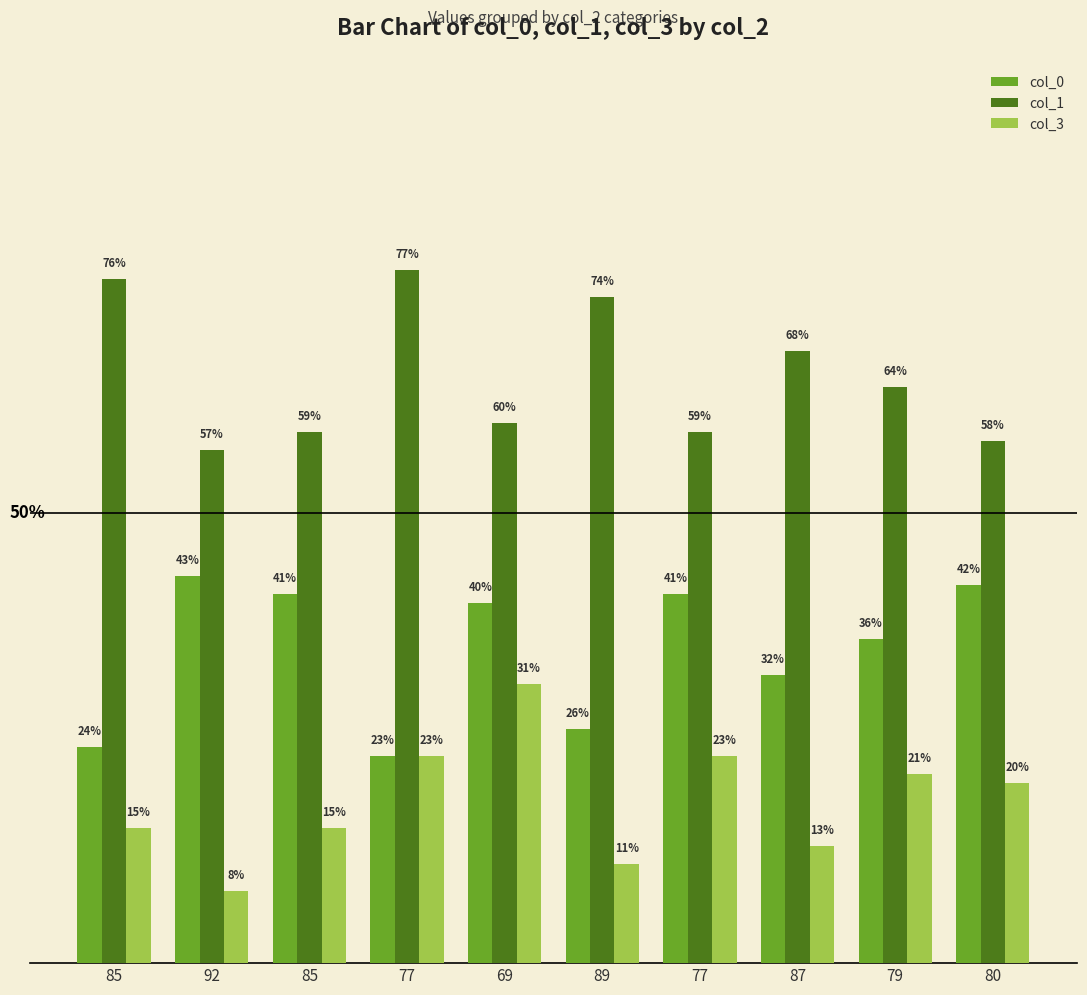

Reading left to right, list all the values displayed in this chart.

col_0: 85=24	92=43	85=41	77=23	69=40	89=26	77=41	87=32	79=36	80=42
col_1: 85=76	92=57	85=59	77=77	69=60	89=74	77=59	87=68	79=64	80=58
col_3: 85=15	92=8	85=15	77=23	69=31	89=11	77=23	87=13	79=21	80=20